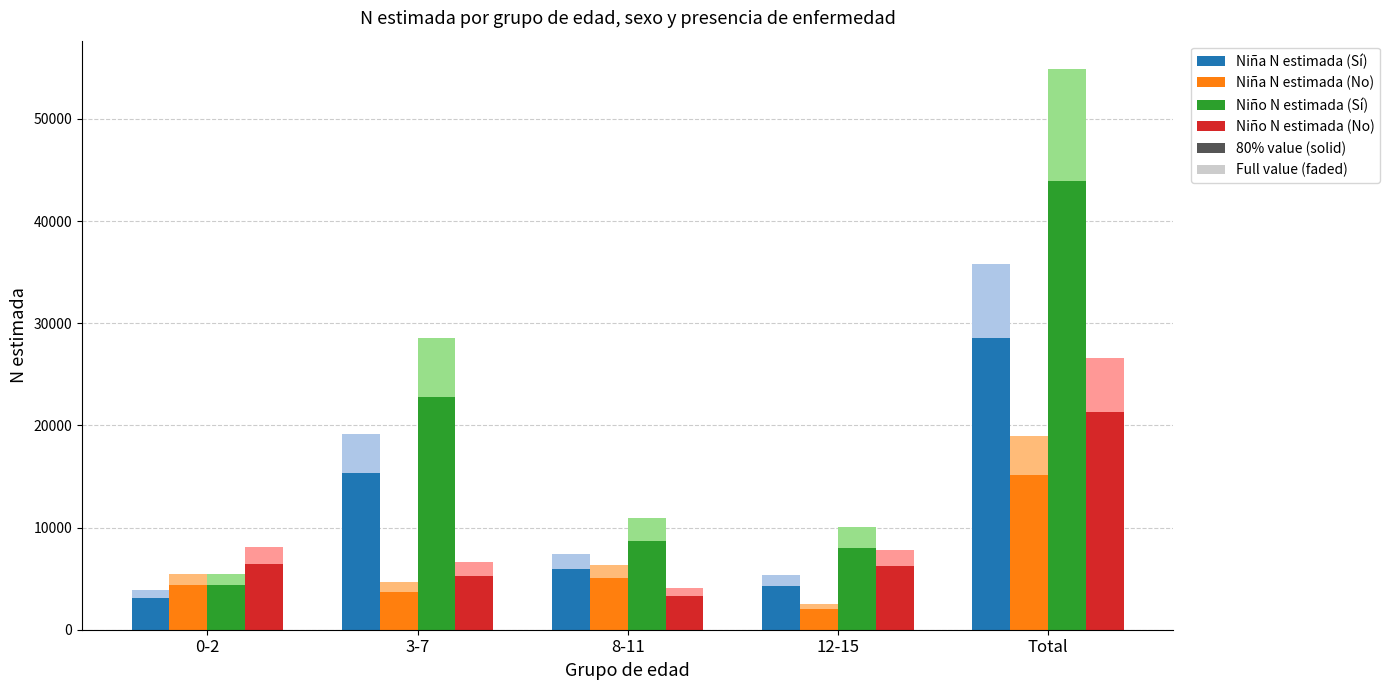

How many series are shown in this chart?

8